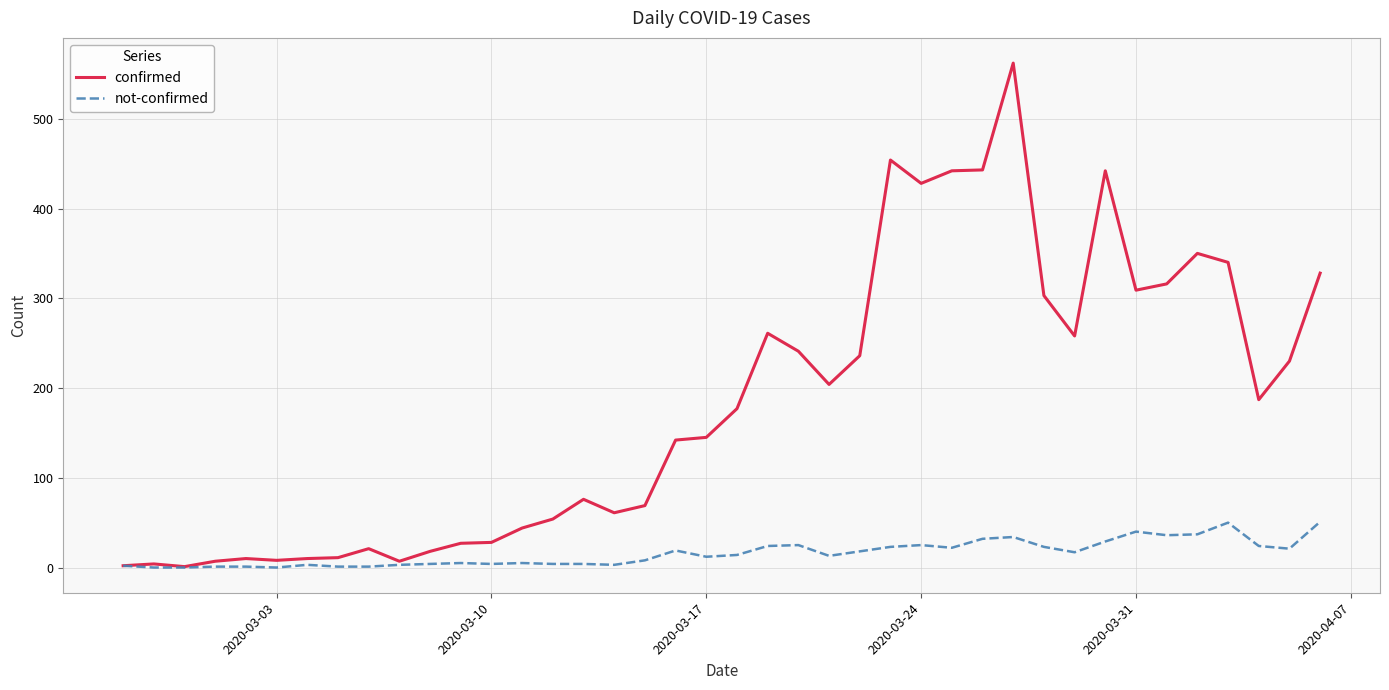

Which series has the largest total across all categories?

confirmed